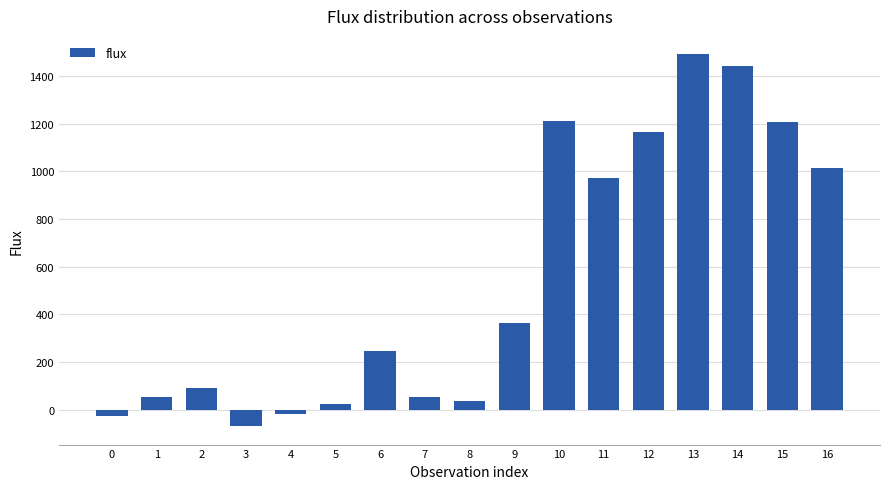

Is it true that the value at 4 is -16.6?

True